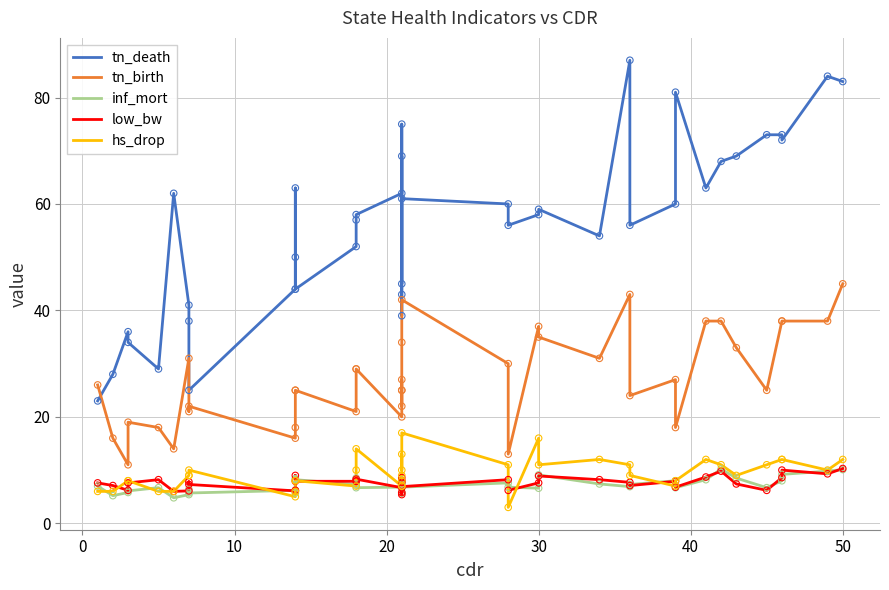

Which series reaches the minimum Y coordinate?

hs_drop